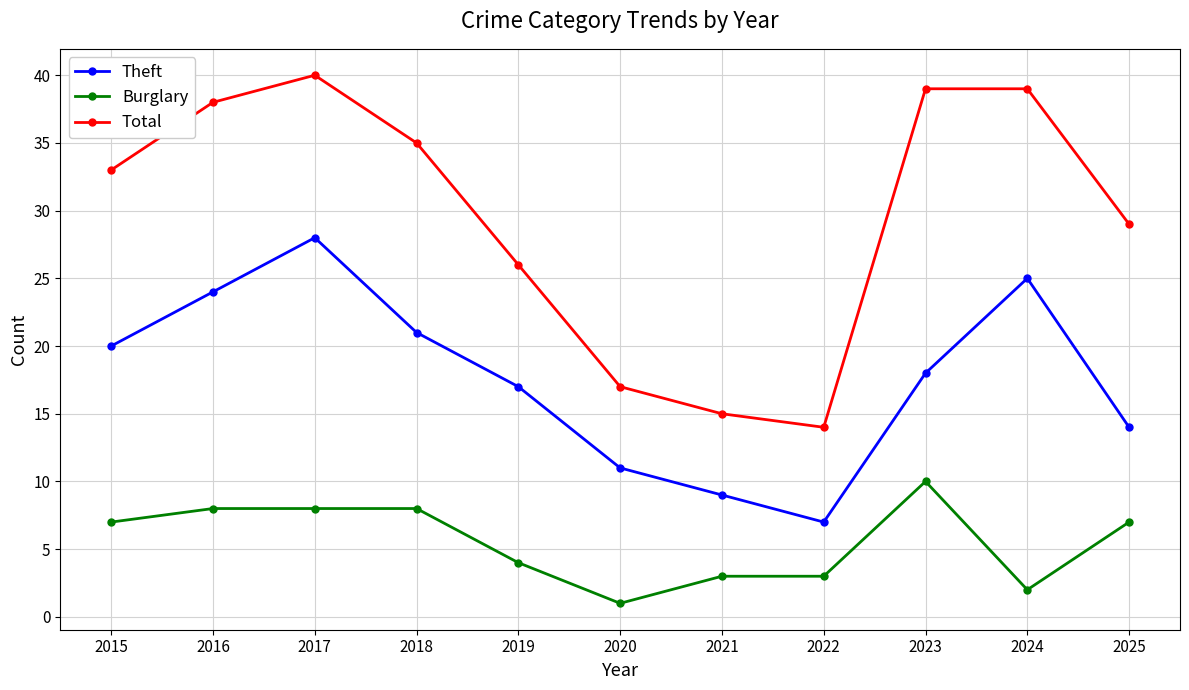

True or false: Burglary and Total intersect in this chart.

False